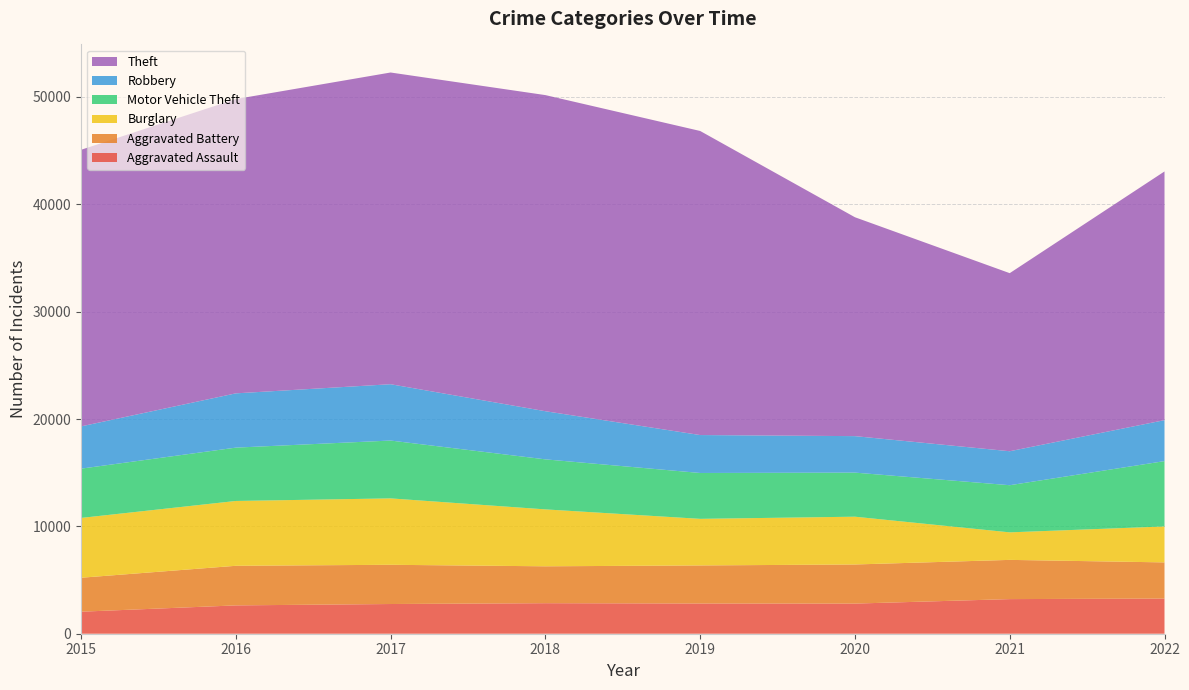

Reading left to right, list all the values displayed in this chart.

Aggravated Assault: 2015=2051	2016=2639	2017=2767	2018=2844	2019=2815	2020=2807	2021=3225	2022=3275
Aggravated Battery: 2015=3163	2016=3688	2017=3654	2018=3436	2019=3546	2020=3643	2021=3653	2022=3369
Burglary: 2015=5572	2016=6039	2017=6186	2018=5302	2019=4340	2020=4451	2021=2564	2022=3349
Motor Vehicle Theft: 2015=4590	2016=4968	2017=5387	2018=4660	2019=4272	2020=4106	2021=4391	2022=6085
Robbery: 2015=3936	2016=5056	2017=5247	2018=4484	2019=3533	2020=3398	2021=3165	2022=3816
Theft: 2015=25764	2016=27410	2017=29035	2018=29446	2019=28324	2020=20389	2021=16587	2022=23166